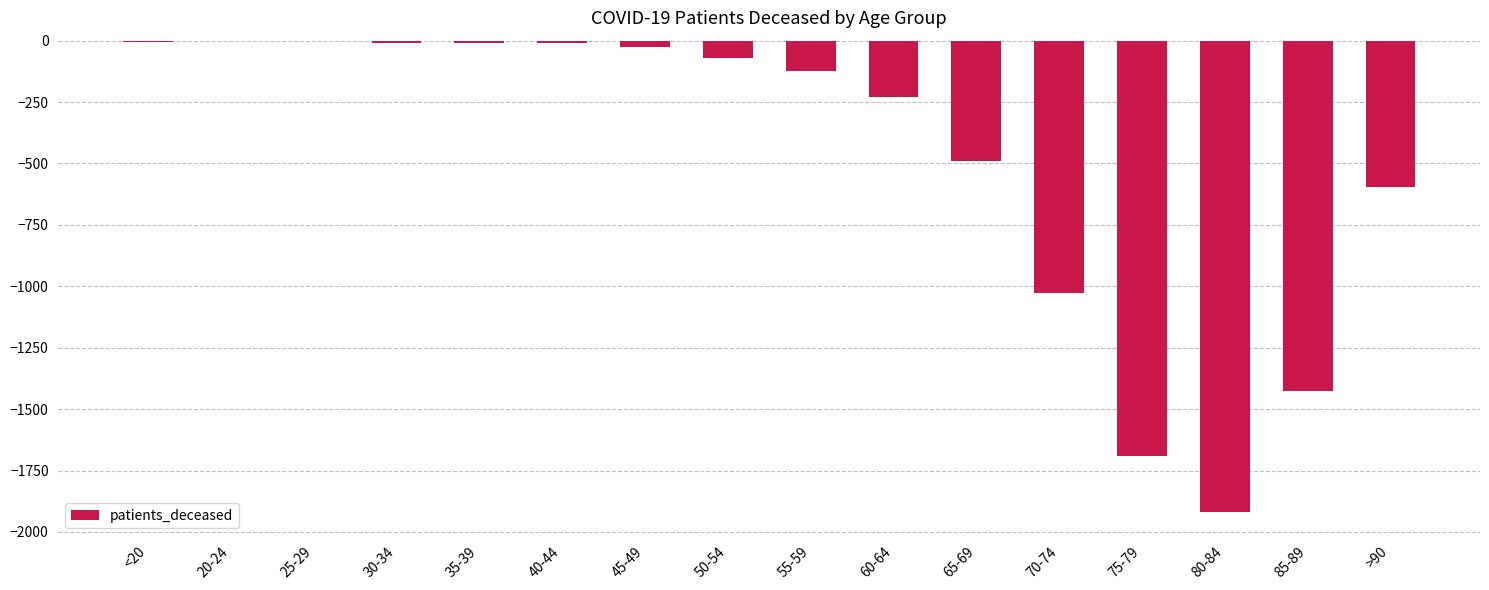

The value at 80-84 is -1917. True or false?

True